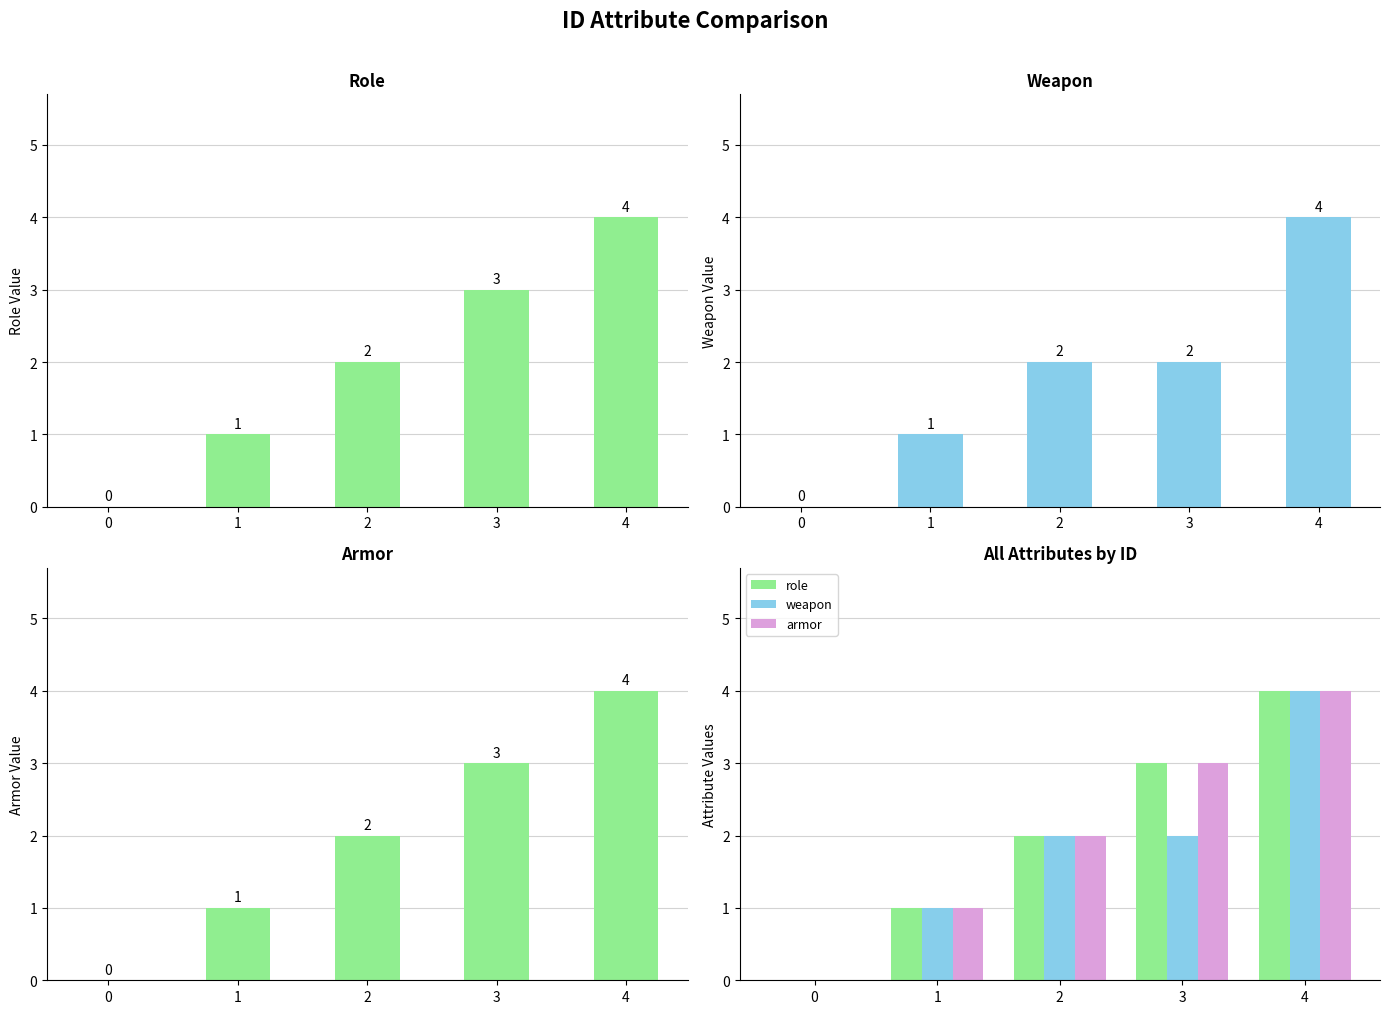

Count the number of categories in the chart.

5